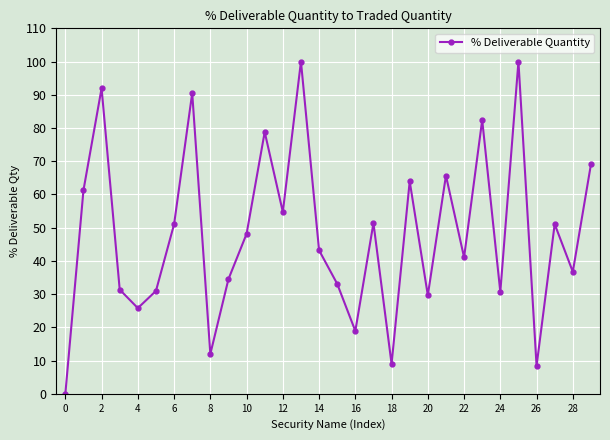

Does the chart display data point markers on the line(s)?

Yes